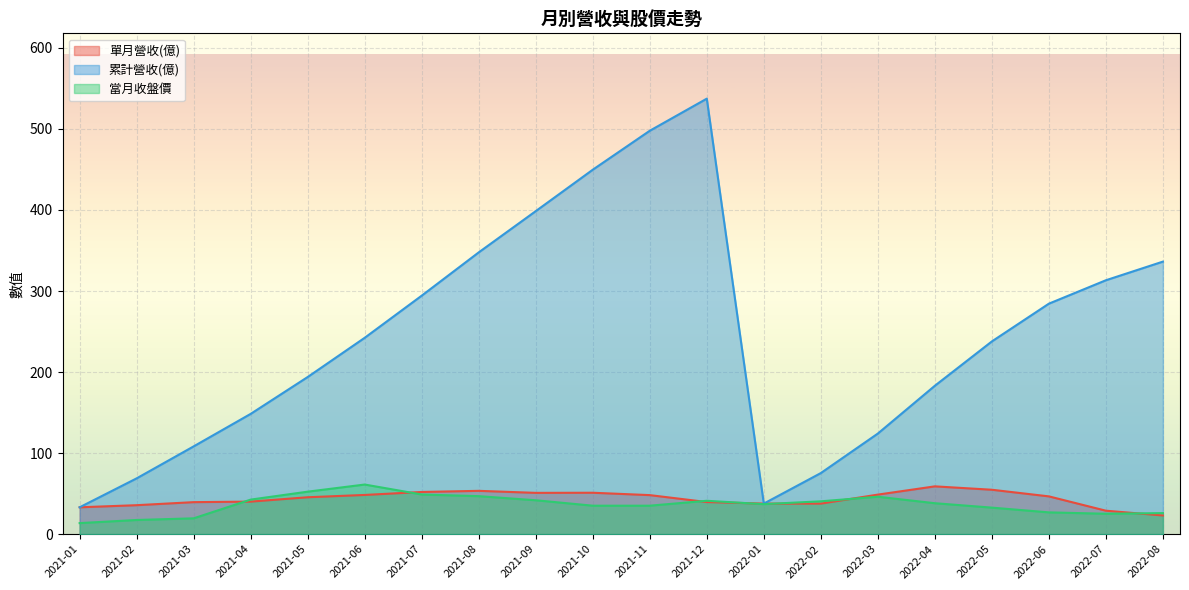

List the series in order of their peak value, lowest first.

單月營收(億), 當月收盤價, 累計營收(億)